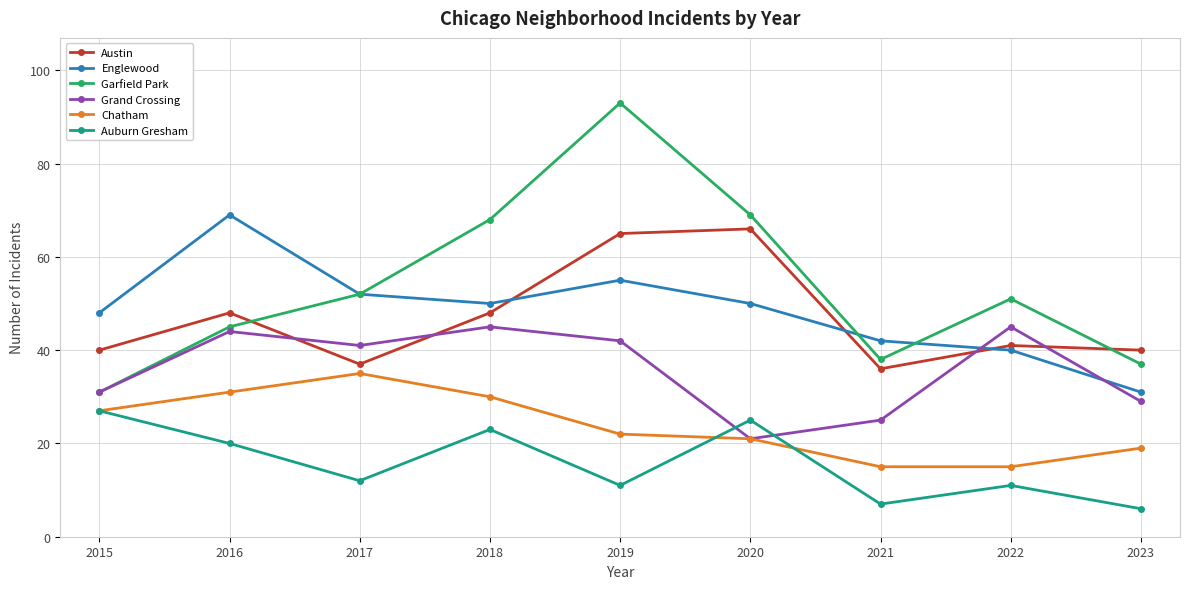

Is the value of Austin at 2023 greater than the value of Garfield Park at 2020?

No